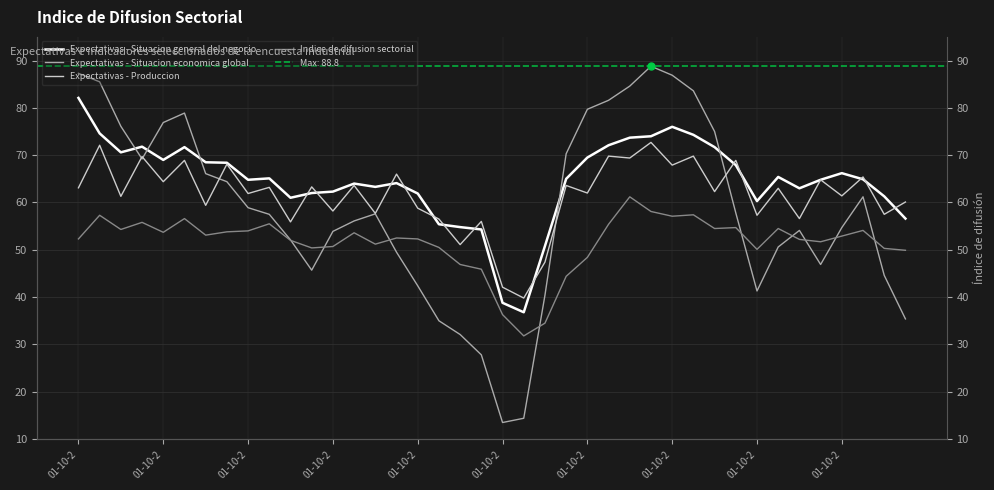

Where is the first local minimum for Indice de difusion sectorial?

01-10-2